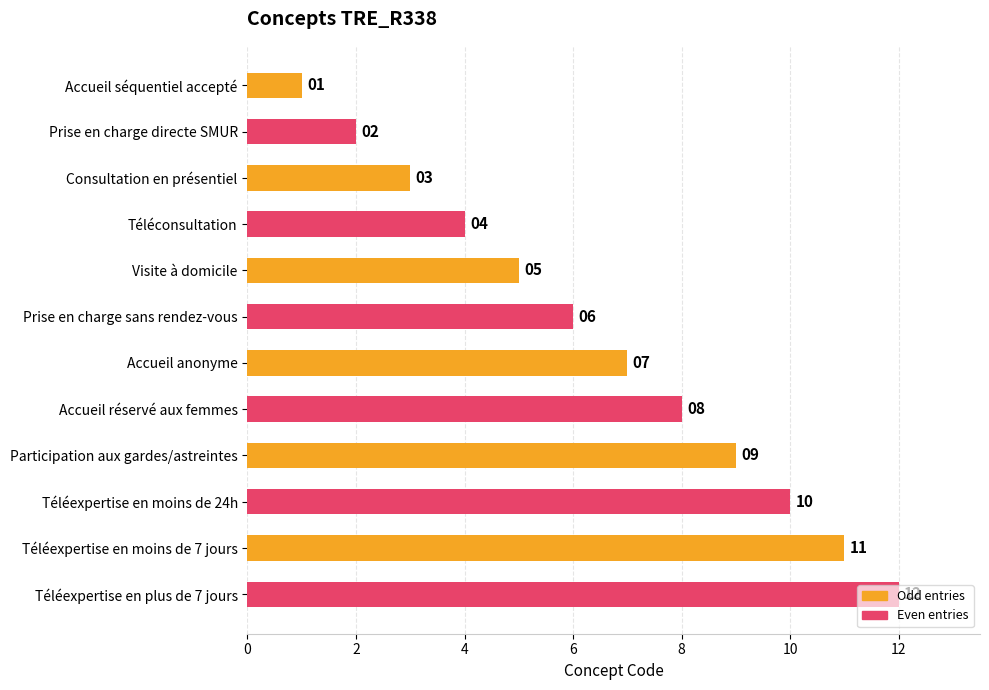

Which has a higher value, Téléexpertise en moins de 7 jours or Téléexpertise en moins de 24h?

Téléexpertise en moins de 7 jours